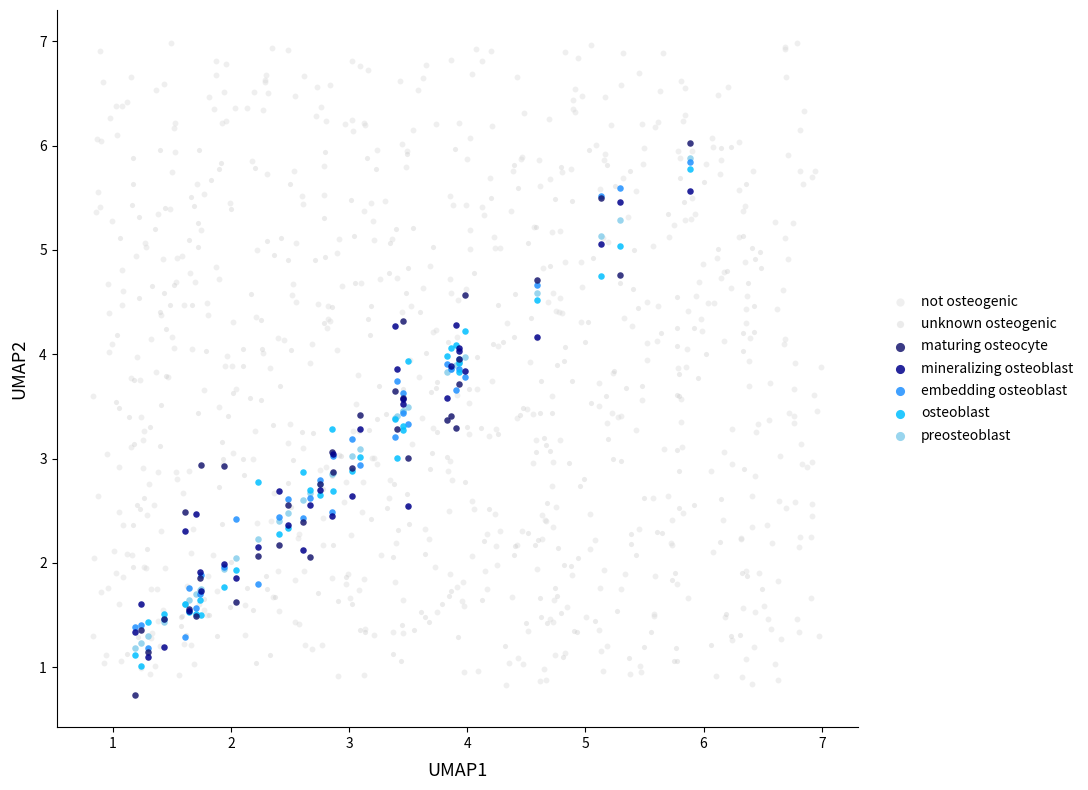

Which series contains the highest Y value?

not osteogenic